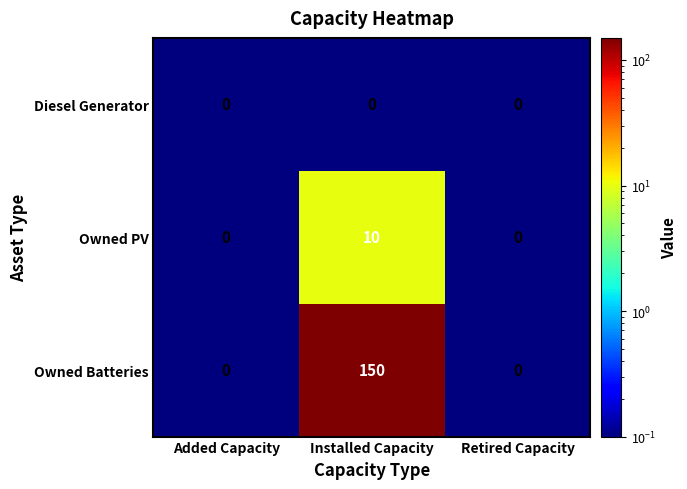

What is the sum of the Owned PV values at Installed Capacity and Retired Capacity?

10